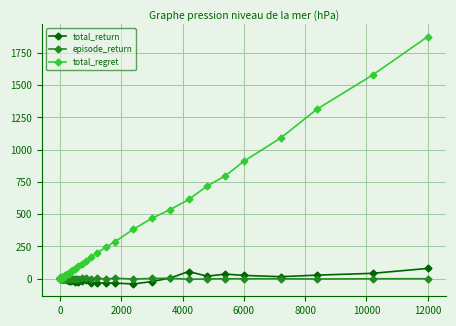

Which series has the widest spread of values?

total_regret